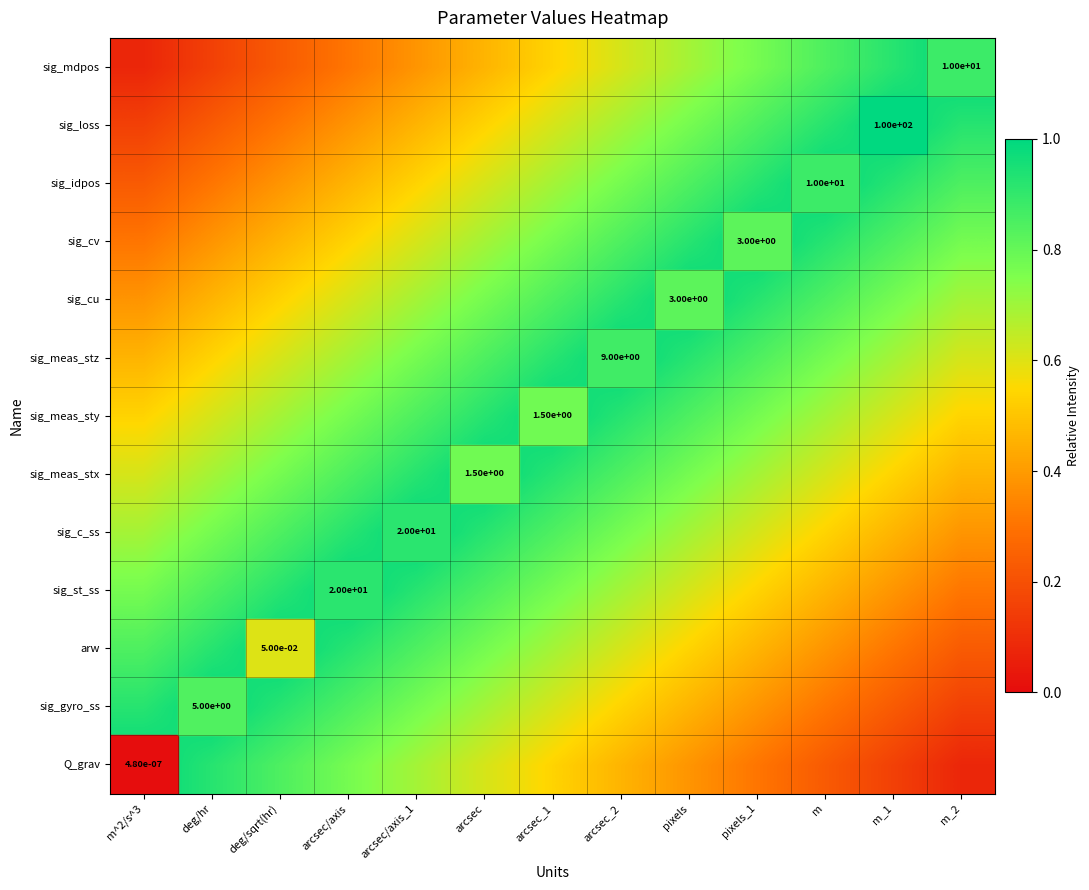

Reading left to right, transcribe all the data shown in this chart.

row_0: m^2/s^3=1.0	deg/hr=0.9	deg/sqrt(hr)=0.8	arcsec/axis=0.8	arcsec/axis_1=0.7	arcsec=0.6	arcsec_1=0.5	arcsec_2=0.5	pixels=0.4	pixels_1=0.3	m=0.2	m_1=0.2	m_2=0.1
row_1: m^2/s^3=0.9	deg/hr=1.0	deg/sqrt(hr)=0.9	arcsec/axis=0.8	arcsec/axis_1=0.8	arcsec=0.7	arcsec_1=0.6	arcsec_2=0.5	pixels=0.5	pixels_1=0.4	m=0.3	m_1=0.2	m_2=0.2
row_2: m^2/s^3=0.8	deg/hr=0.9	deg/sqrt(hr)=1.0	arcsec/axis=0.9	arcsec/axis_1=0.8	arcsec=0.8	arcsec_1=0.7	arcsec_2=0.6	pixels=0.5	pixels_1=0.5	m=0.4	m_1=0.3	m_2=0.2
row_3: m^2/s^3=0.8	deg/hr=0.8	deg/sqrt(hr)=0.9	arcsec/axis=1.0	arcsec/axis_1=0.9	arcsec=0.8	arcsec_1=0.8	arcsec_2=0.7	pixels=0.6	pixels_1=0.5	m=0.5	m_1=0.4	m_2=0.3
row_4: m^2/s^3=0.7	deg/hr=0.8	deg/sqrt(hr)=0.8	arcsec/axis=0.9	arcsec/axis_1=1.0	arcsec=0.9	arcsec_1=0.8	arcsec_2=0.8	pixels=0.7	pixels_1=0.6	m=0.5	m_1=0.5	m_2=0.4
row_5: m^2/s^3=0.6	deg/hr=0.7	deg/sqrt(hr)=0.8	arcsec/axis=0.8	arcsec/axis_1=0.9	arcsec=1.0	arcsec_1=0.9	arcsec_2=0.8	pixels=0.8	pixels_1=0.7	m=0.6	m_1=0.5	m_2=0.5
row_6: m^2/s^3=0.5	deg/hr=0.6	deg/sqrt(hr)=0.7	arcsec/axis=0.8	arcsec/axis_1=0.8	arcsec=0.9	arcsec_1=1.0	arcsec_2=0.9	pixels=0.8	pixels_1=0.8	m=0.7	m_1=0.6	m_2=0.5
row_7: m^2/s^3=0.5	deg/hr=0.5	deg/sqrt(hr)=0.6	arcsec/axis=0.7	arcsec/axis_1=0.8	arcsec=0.8	arcsec_1=0.9	arcsec_2=1.0	pixels=0.9	pixels_1=0.8	m=0.8	m_1=0.7	m_2=0.6
row_8: m^2/s^3=0.4	deg/hr=0.5	deg/sqrt(hr)=0.5	arcsec/axis=0.6	arcsec/axis_1=0.7	arcsec=0.8	arcsec_1=0.8	arcsec_2=0.9	pixels=1.0	pixels_1=0.9	m=0.8	m_1=0.8	m_2=0.7
row_9: m^2/s^3=0.3	deg/hr=0.4	deg/sqrt(hr)=0.5	arcsec/axis=0.5	arcsec/axis_1=0.6	arcsec=0.7	arcsec_1=0.8	arcsec_2=0.8	pixels=0.9	pixels_1=1.0	m=0.9	m_1=0.8	m_2=0.8
row_10: m^2/s^3=0.2	deg/hr=0.3	deg/sqrt(hr)=0.4	arcsec/axis=0.5	arcsec/axis_1=0.5	arcsec=0.6	arcsec_1=0.7	arcsec_2=0.8	pixels=0.8	pixels_1=0.9	m=1.0	m_1=0.9	m_2=0.8
row_11: m^2/s^3=0.2	deg/hr=0.2	deg/sqrt(hr)=0.3	arcsec/axis=0.4	arcsec/axis_1=0.5	arcsec=0.5	arcsec_1=0.6	arcsec_2=0.7	pixels=0.8	pixels_1=0.8	m=0.9	m_1=1.0	m_2=0.9
row_12: m^2/s^3=0.1	deg/hr=0.2	deg/sqrt(hr)=0.2	arcsec/axis=0.3	arcsec/axis_1=0.4	arcsec=0.5	arcsec_1=0.5	arcsec_2=0.6	pixels=0.7	pixels_1=0.8	m=0.8	m_1=0.9	m_2=1.0